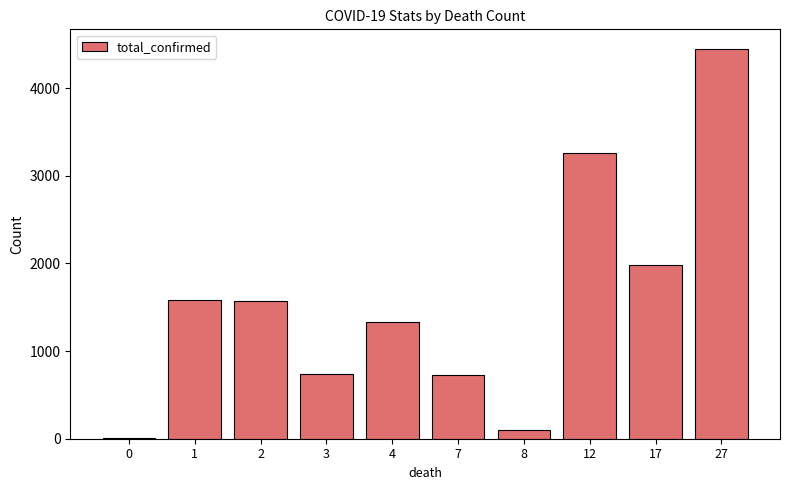

The value at 7 is 729. True or false?

True